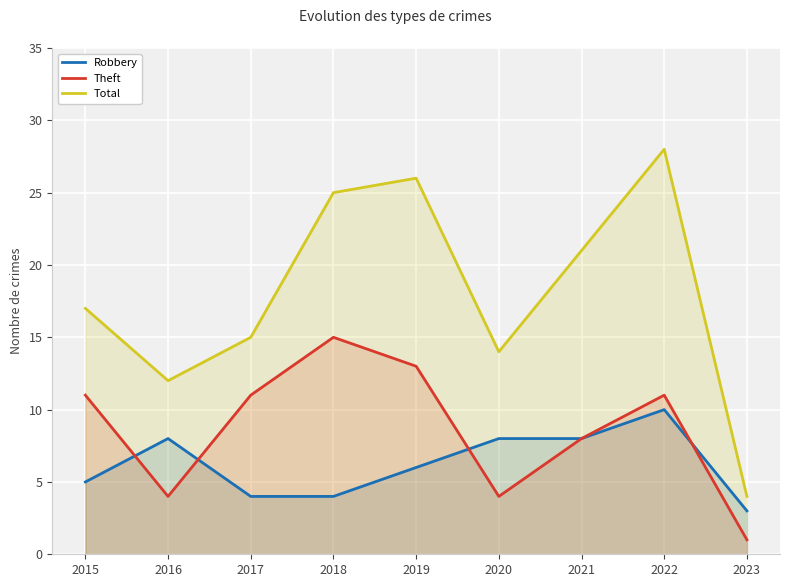

Reading right to left, list all the values displayed in this chart.

Robbery: 2023=3	2022=10	2021=8	2020=8	2019=6	2018=4	2017=4	2016=8	2015=5
Theft: 2023=1	2022=11	2021=8	2020=4	2019=13	2018=15	2017=11	2016=4	2015=11
Total: 2023=4	2022=28	2021=21	2020=14	2019=26	2018=25	2017=15	2016=12	2015=17